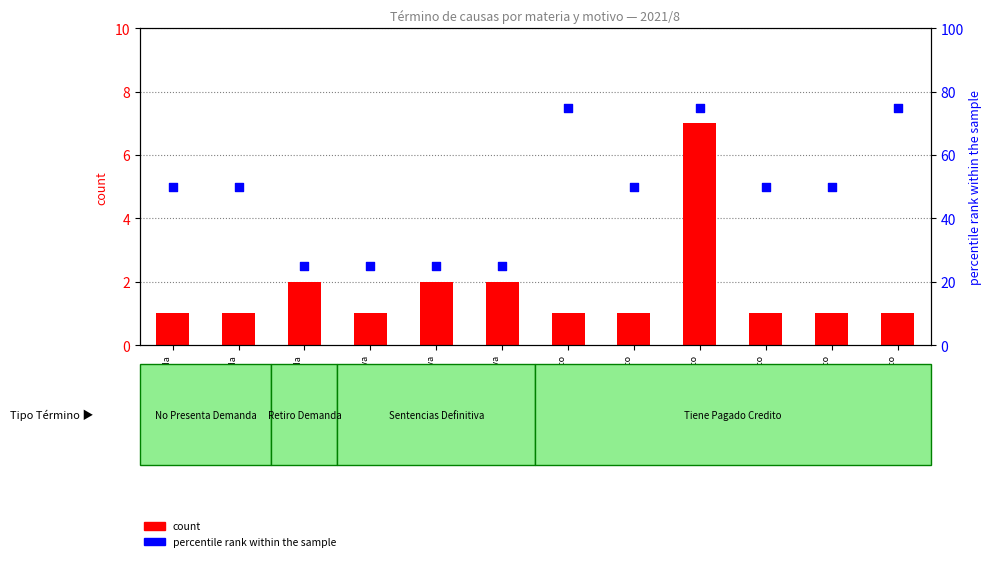

At how many categories does at least one series exceed 3?

12